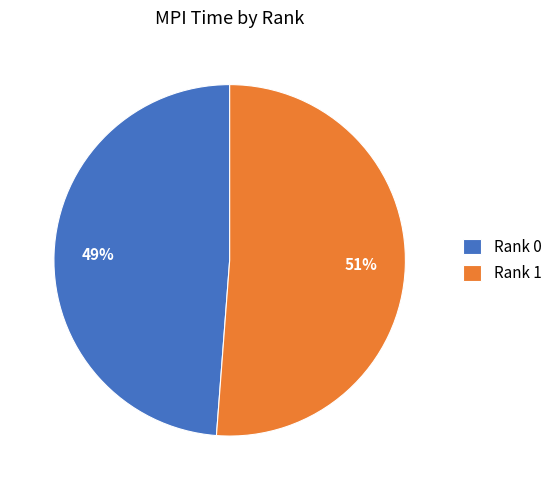

Rank the categories by value from lowest to highest.

Rank 0, Rank 1